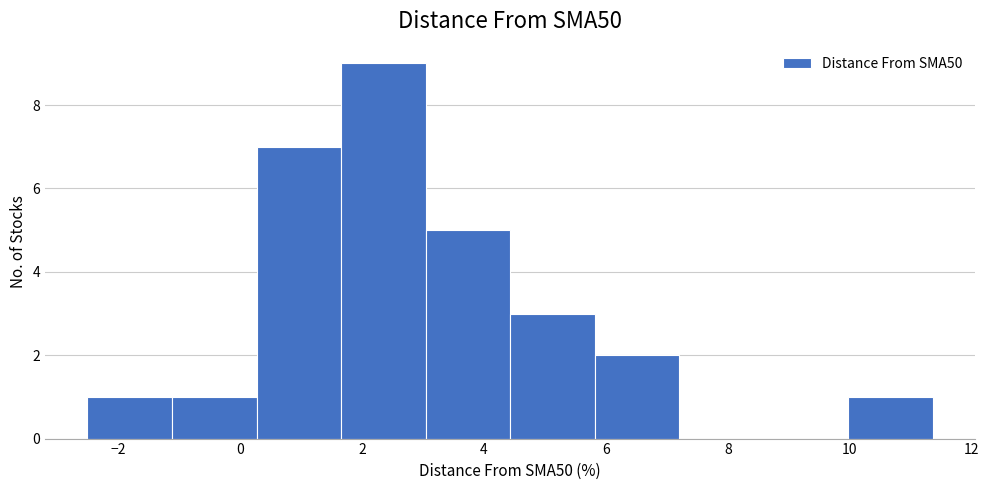

Over which range of the x-axis is the bar tallest?

1.6 to 3.0